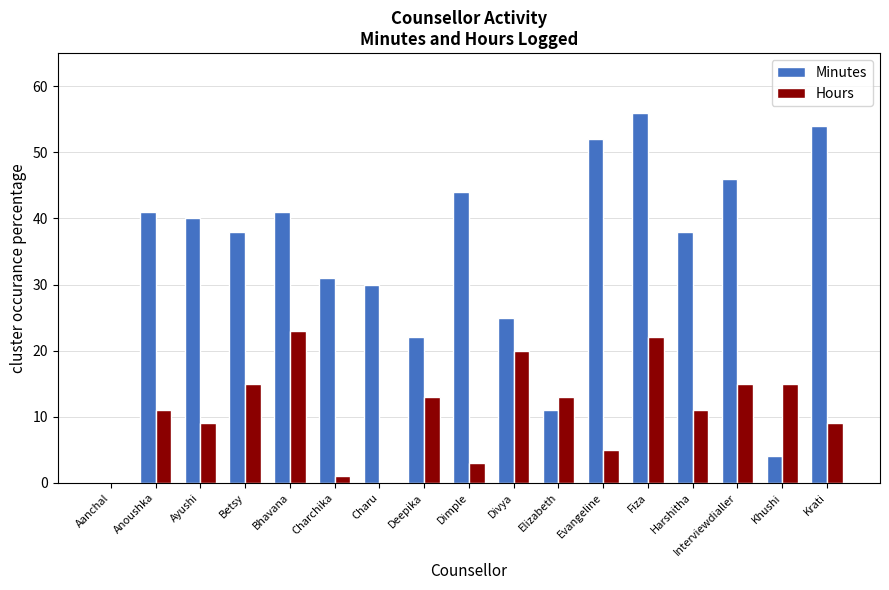

How many categories are shown in the chart?

17